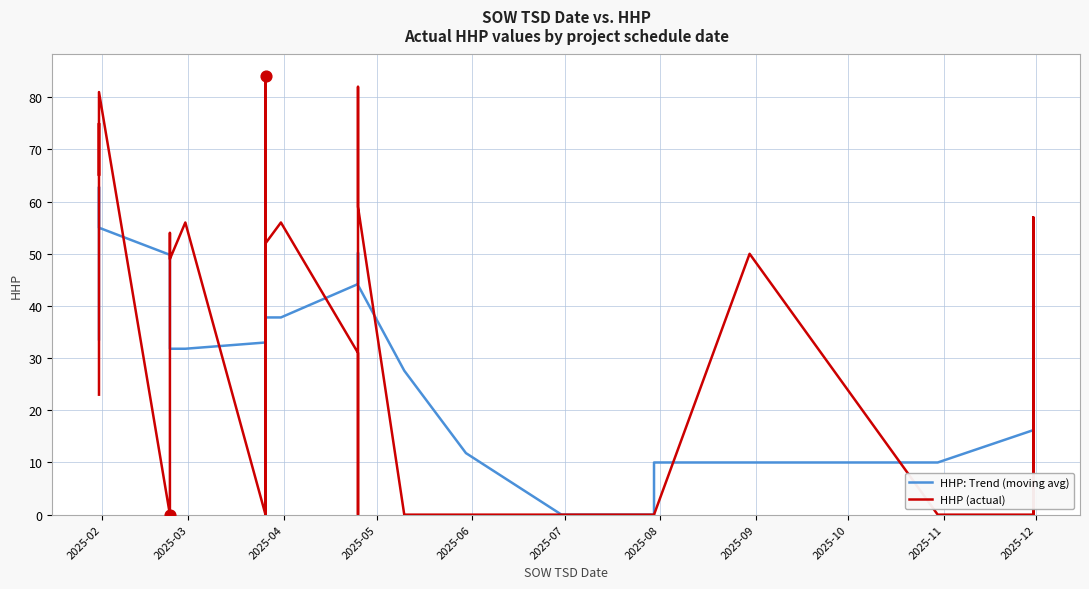

Is the value of HHP (actual) at 37 greater than the value of HHP: Trend (moving avg) at 27?

Yes